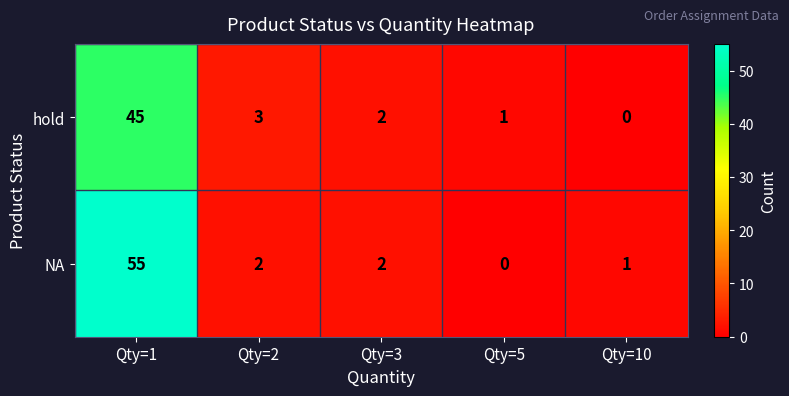

List the series in order of their peak value, highest first.

NA, hold